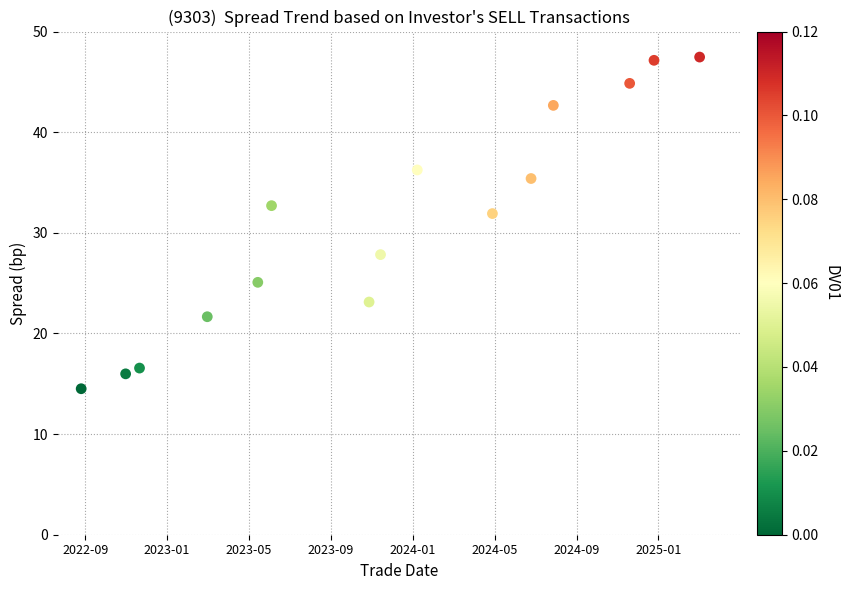

What is the range of Y values (max minus min)?

33.0